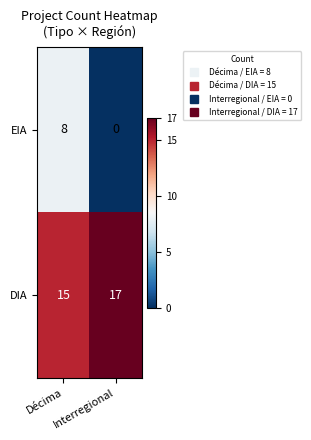

What is the sum of the DIA values at Interregional and Décima?

32